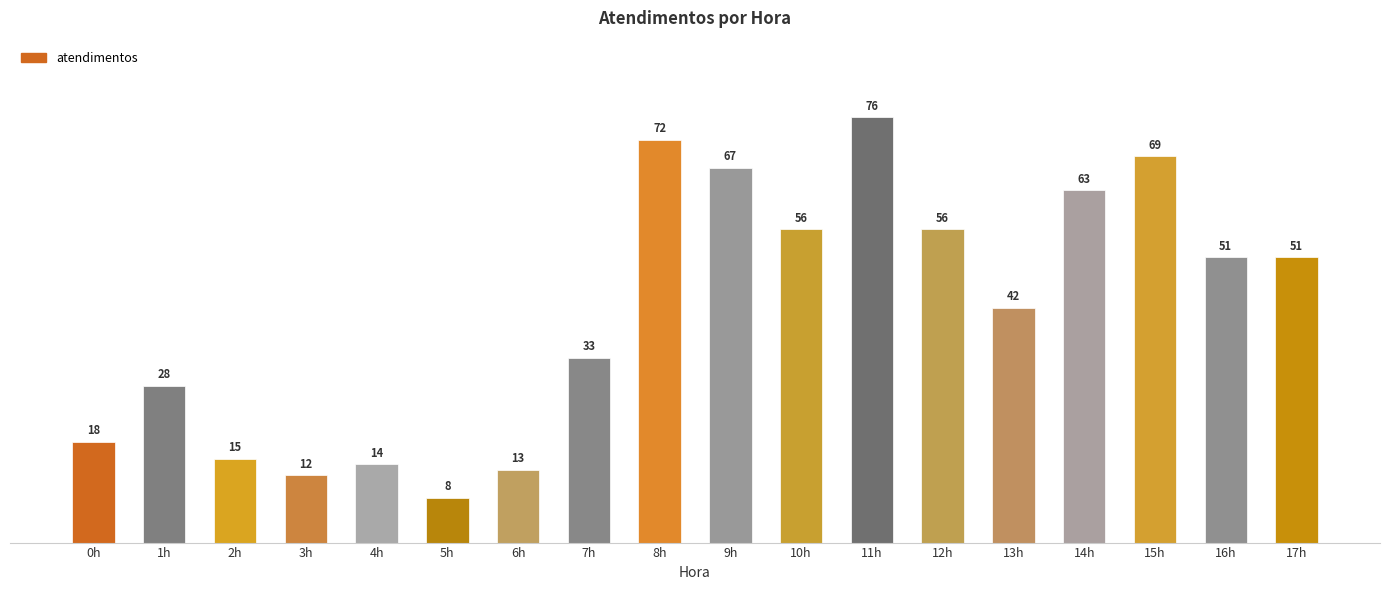

What is the greatest value displayed?

76